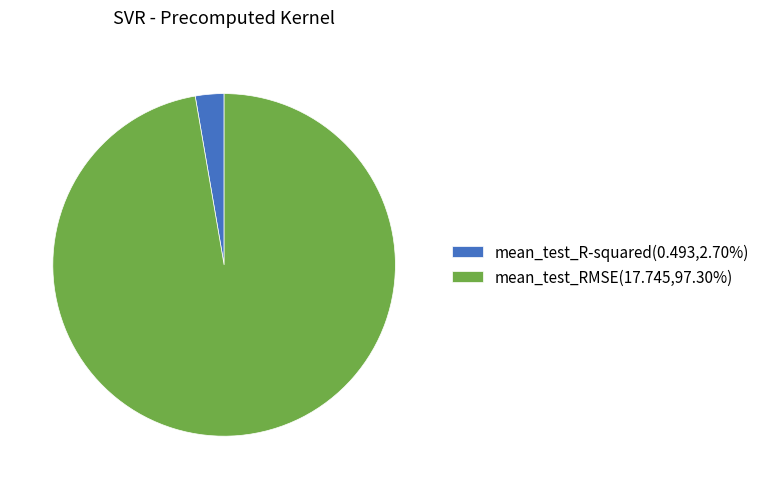

Do mean_test_RMSE(17.745,97.30%) and mean_test_R-squared(0.493,2.70%) together represent more than half of the pie?

Yes